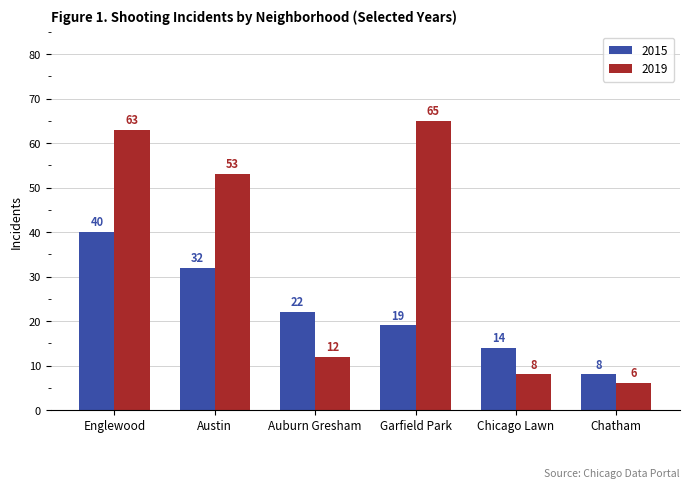

Which series has the largest total across all categories?

2019